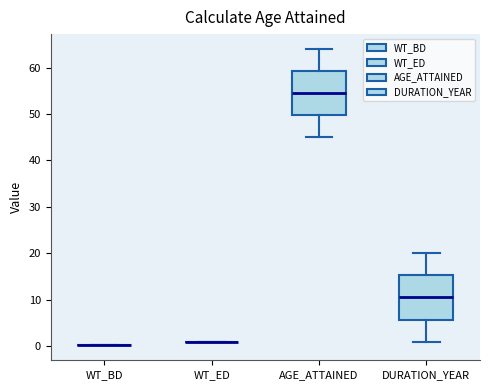

Reading left to right, transcribe this box plot: for each box, give where its median line is, the range the box spans, and where its two whiskers end, as read against the y-axis. The values are not printed on the chart, so give them approximately, as read against the axis.

WT_BD: box collapsed to a line at 0, whiskers 0 to 0
WT_ED: box collapsed to a line at 1, whiskers 1 to 1
AGE_ATTAINED: median 55, box 50 to 59, whiskers 45 to 64
DURATION_YEAR: median 11, box 6 to 15, whiskers 1 to 20